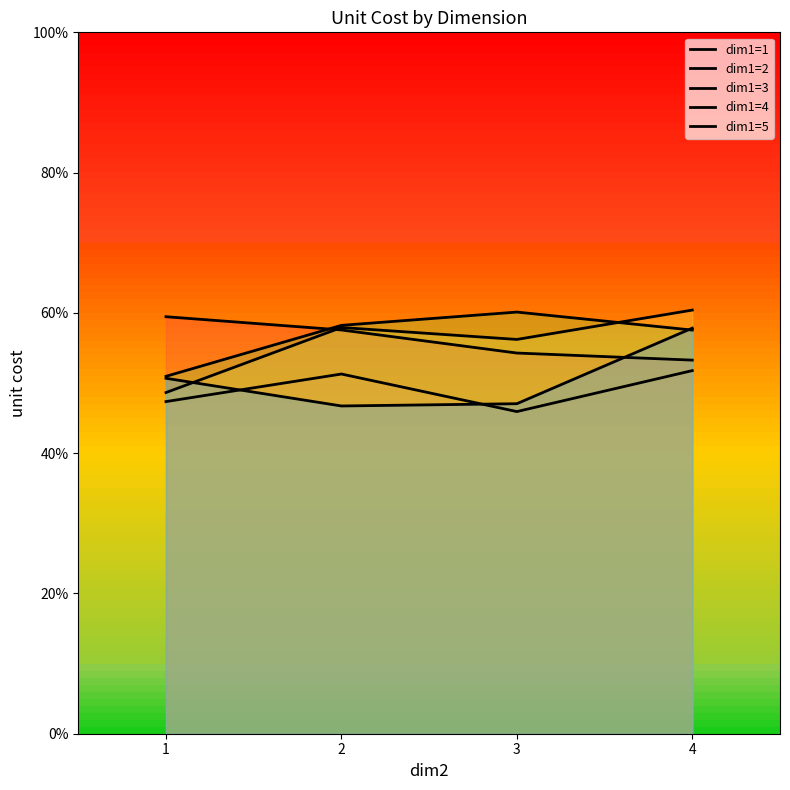

What is the maximum value shown in the chart?

0.6